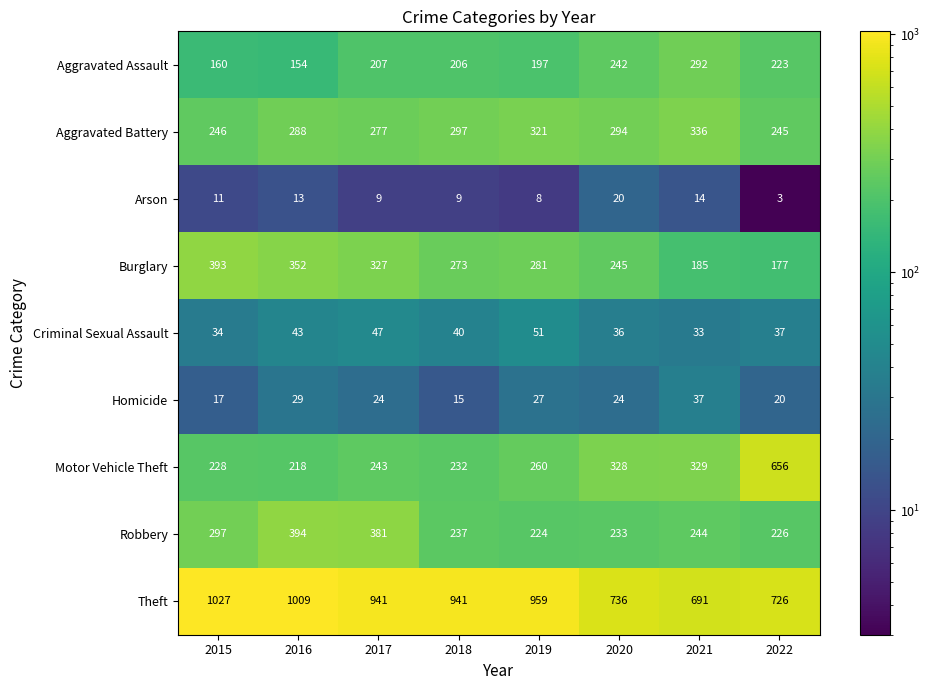

How many series are shown in this chart?

9